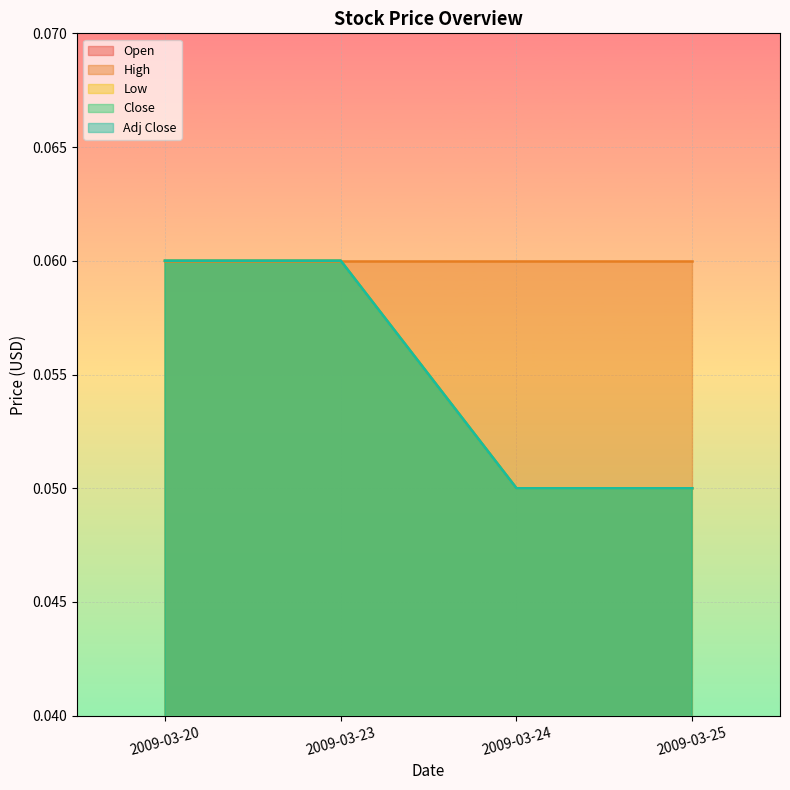

What is the lowest value of the Open series?

0.1